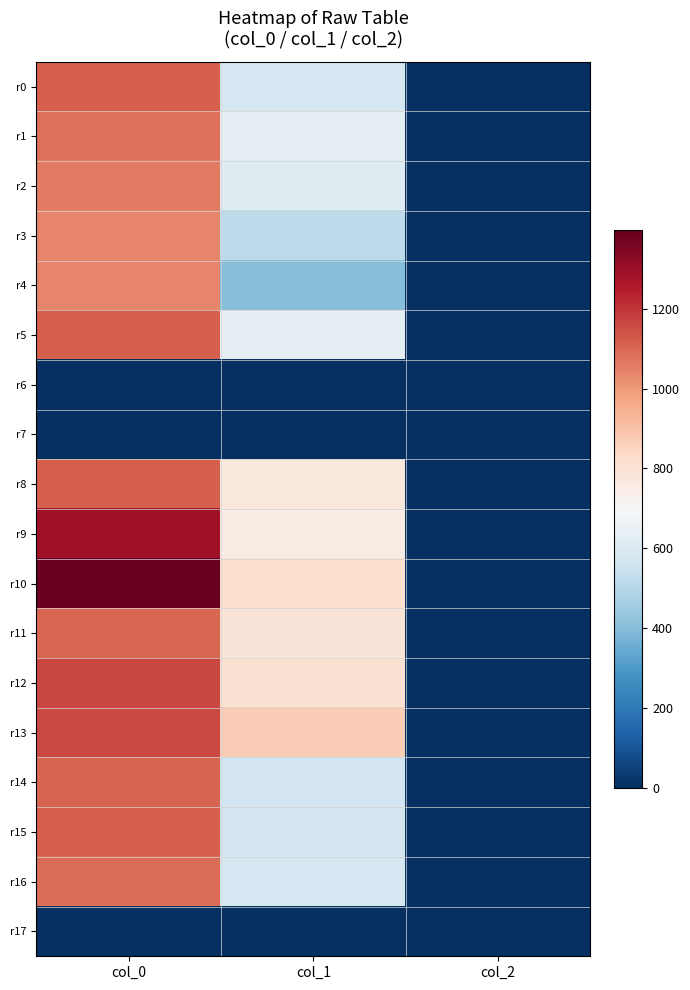

What is the total value across all series at col_0?

16980.0